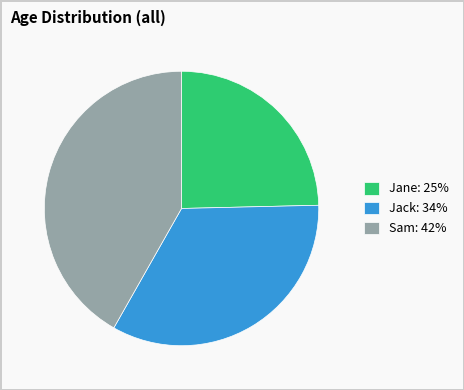

How many slices are in this pie chart?

3